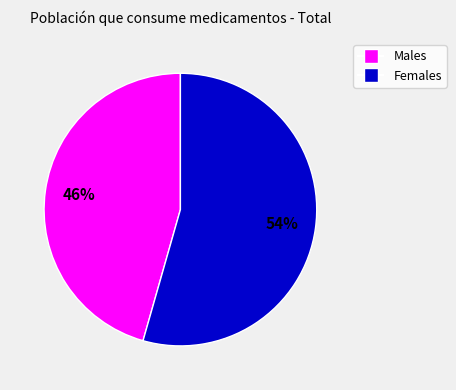

To the nearest percent, what is the average slice percentage?

50%